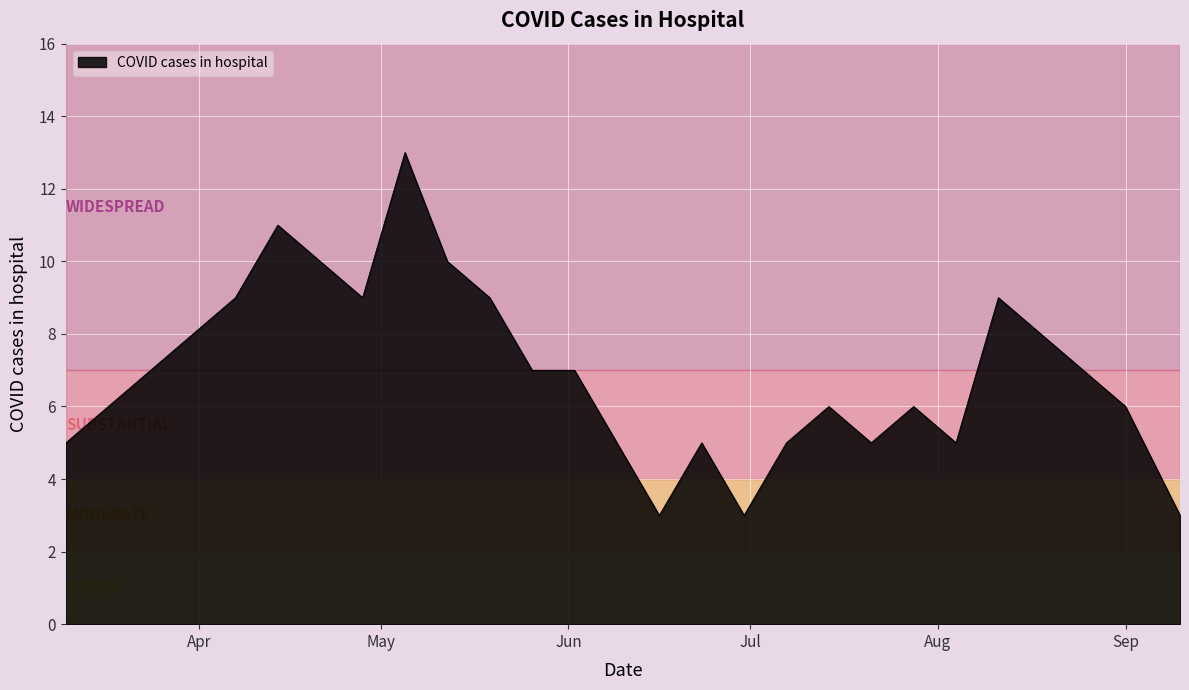

What is the difference between the maximum and minimum values?

10